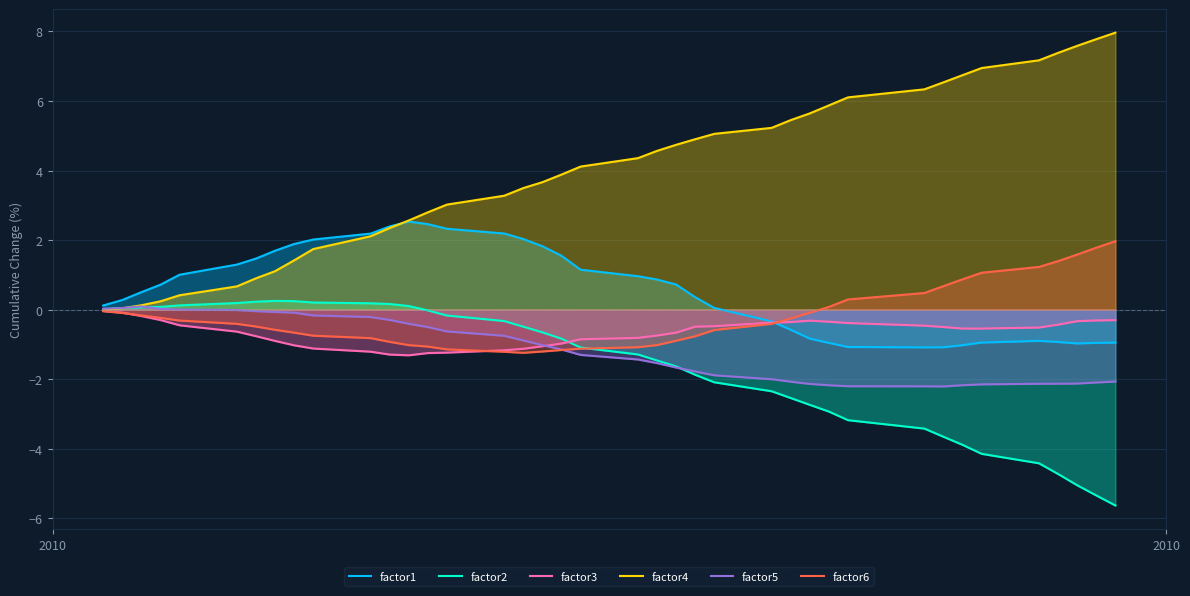

Which series changed the most between 4 and 15?

factor4